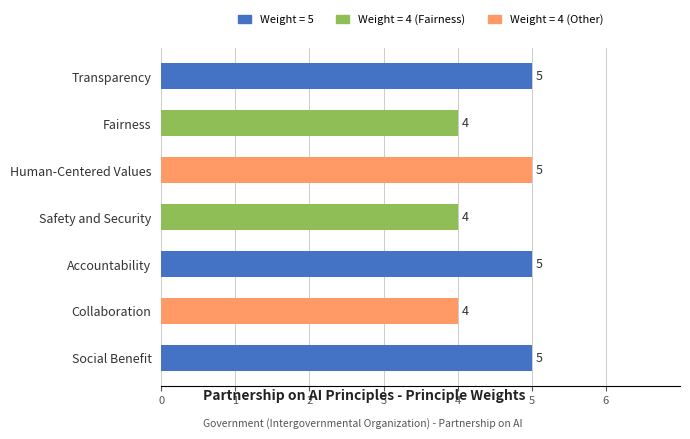

What is the minimum value shown in the chart?

4